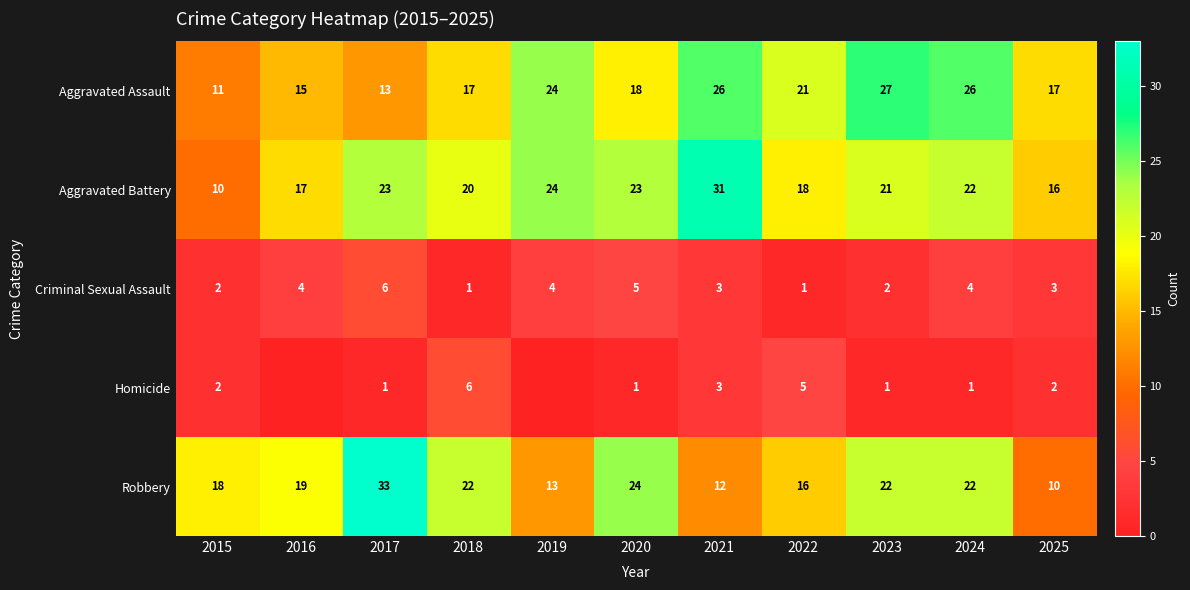

What is the spread (max minus min) of values at 2017?

32